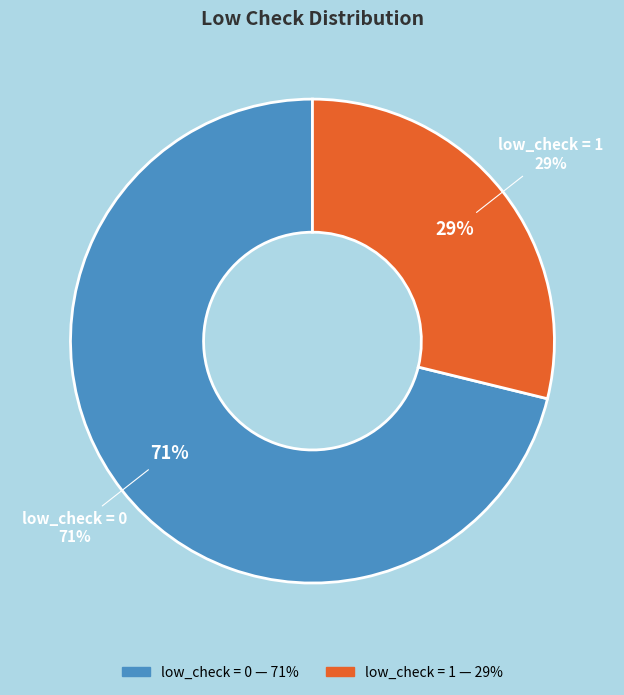

Count the number of slices in the pie.

2